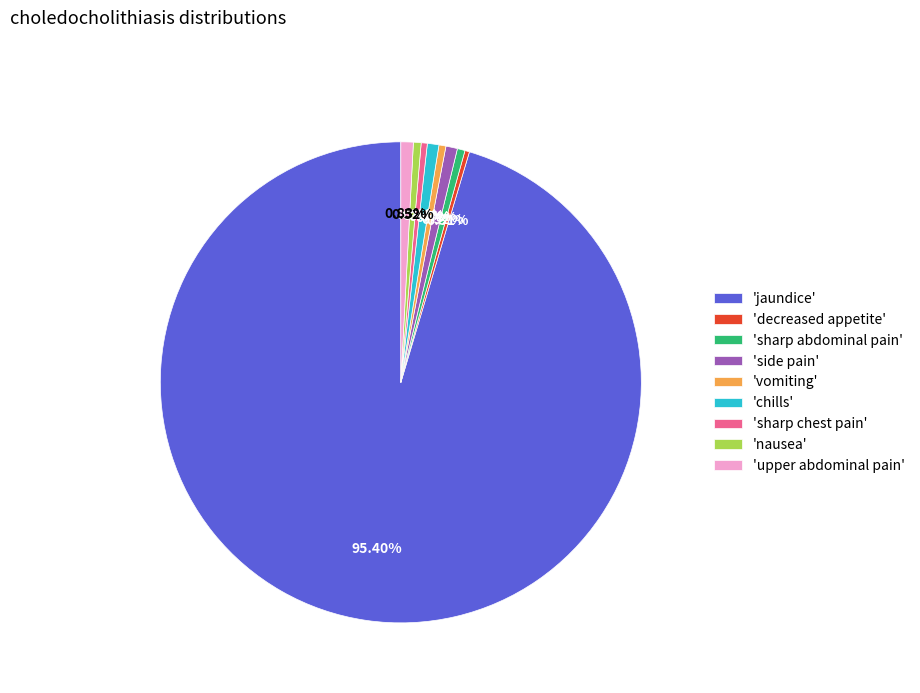

Which category has the biggest portion of the pie?

'jaundice'